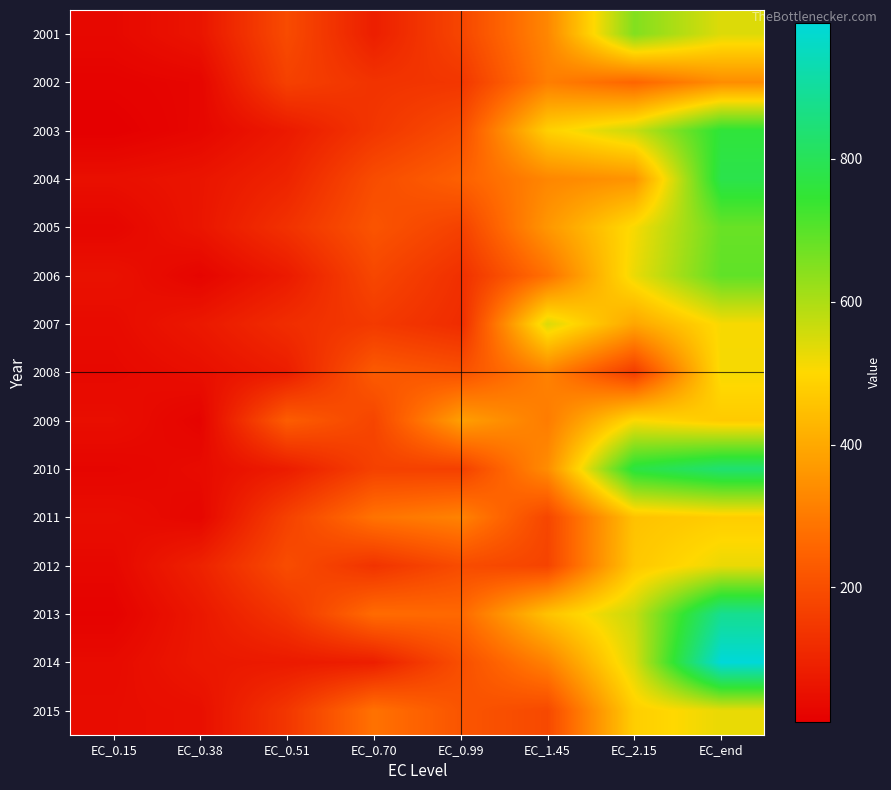

At which category is the sum across all series the highest?

EC_end